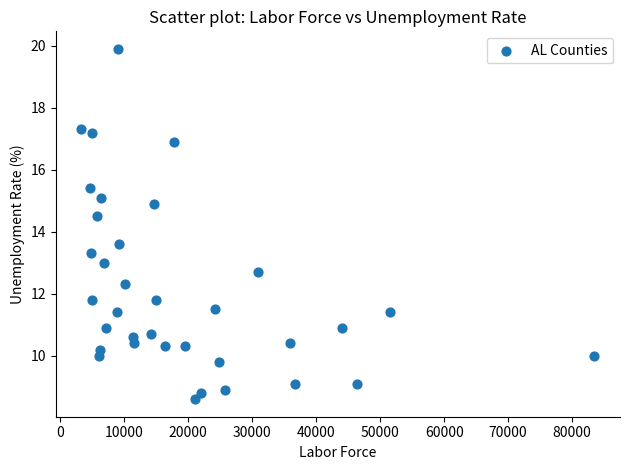

What is the range of Y values (max minus min)?

11.3